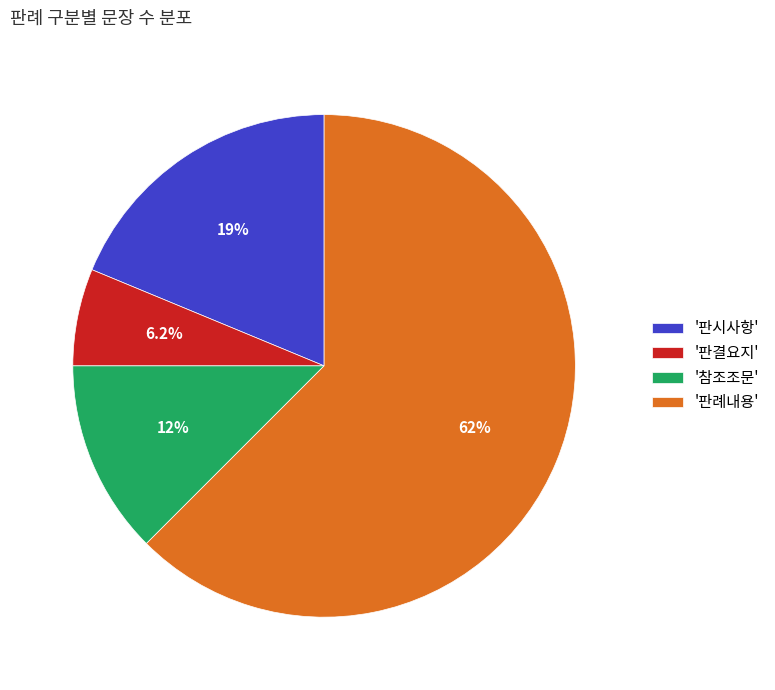

Rank the categories by value from highest to lowest.

'판례내용', '판시사항', '참조조문', '판결요지'